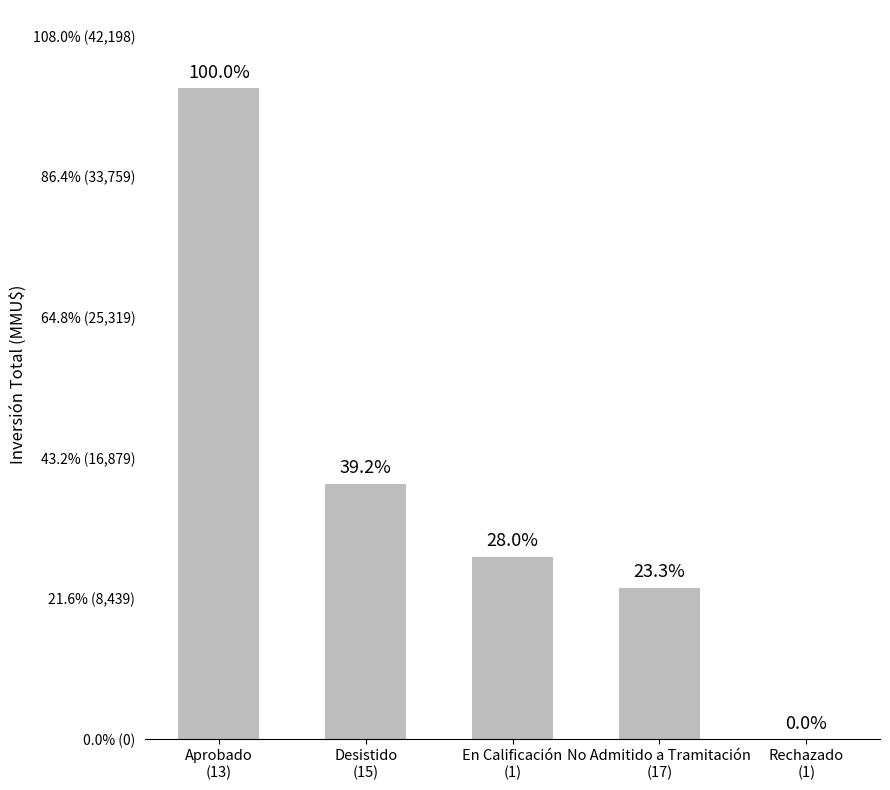

How many bars are there in total?

5